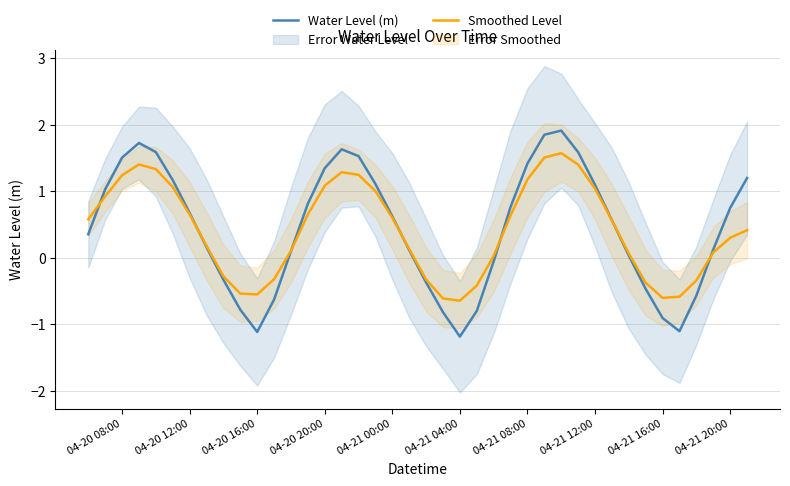

True or false: Water Level (m) has more than 2 points higher than both neighbors.

True